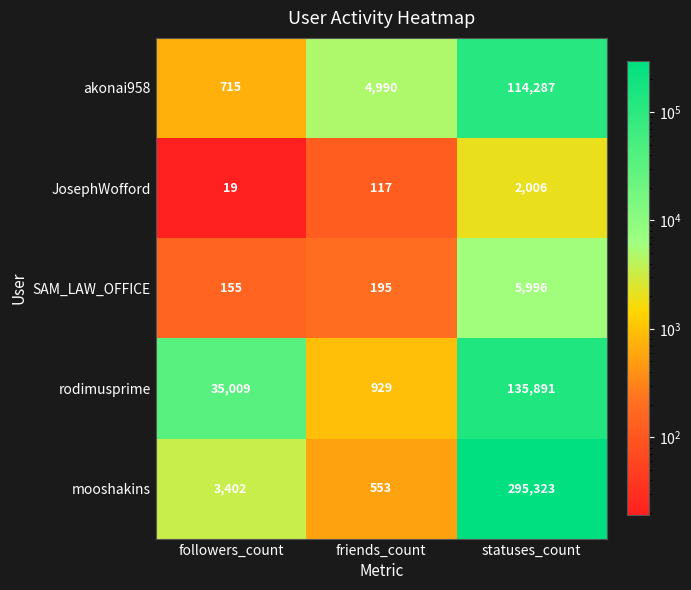

Which series has the largest range (max minus min)?

mooshakins